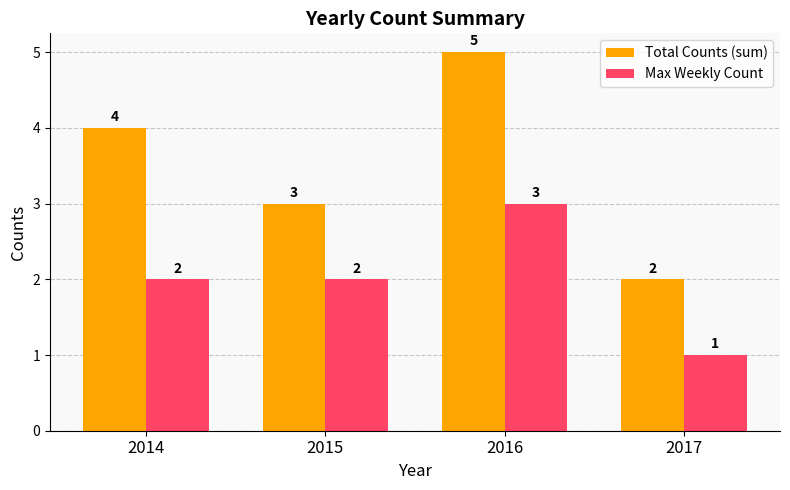

Reading left to right, list all the values displayed in this chart.

Total Counts (sum): 4	3	5	2
Max Weekly Count: 2	2	3	1